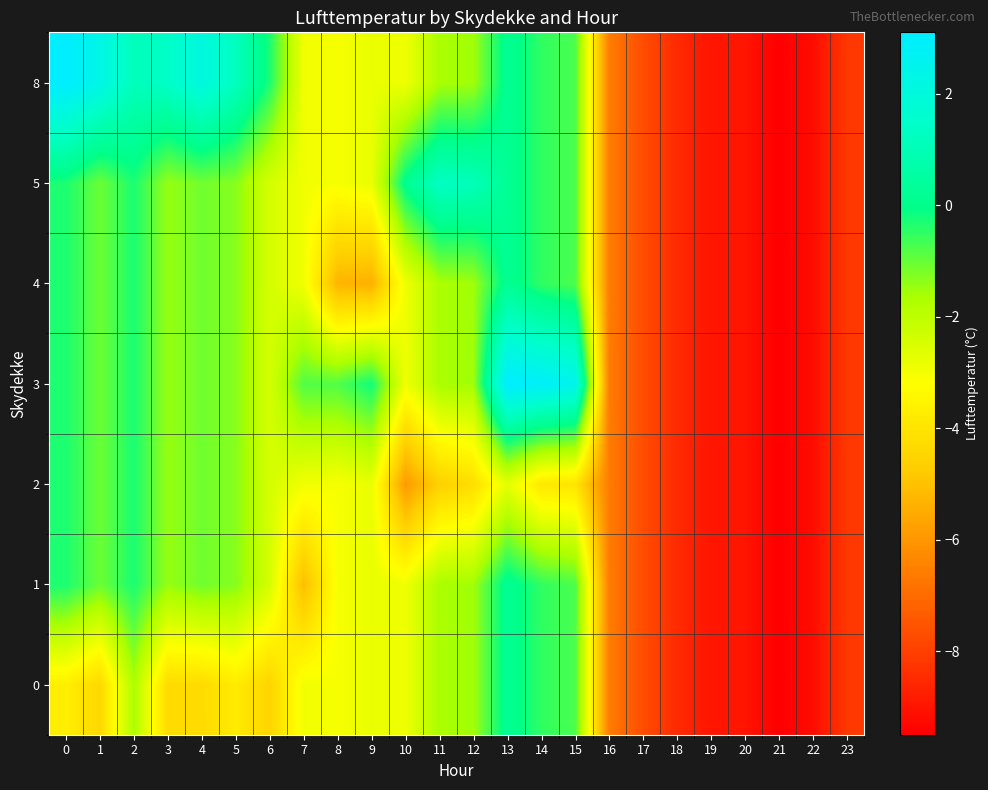

Which label corresponds to the smallest value in the chart?

21